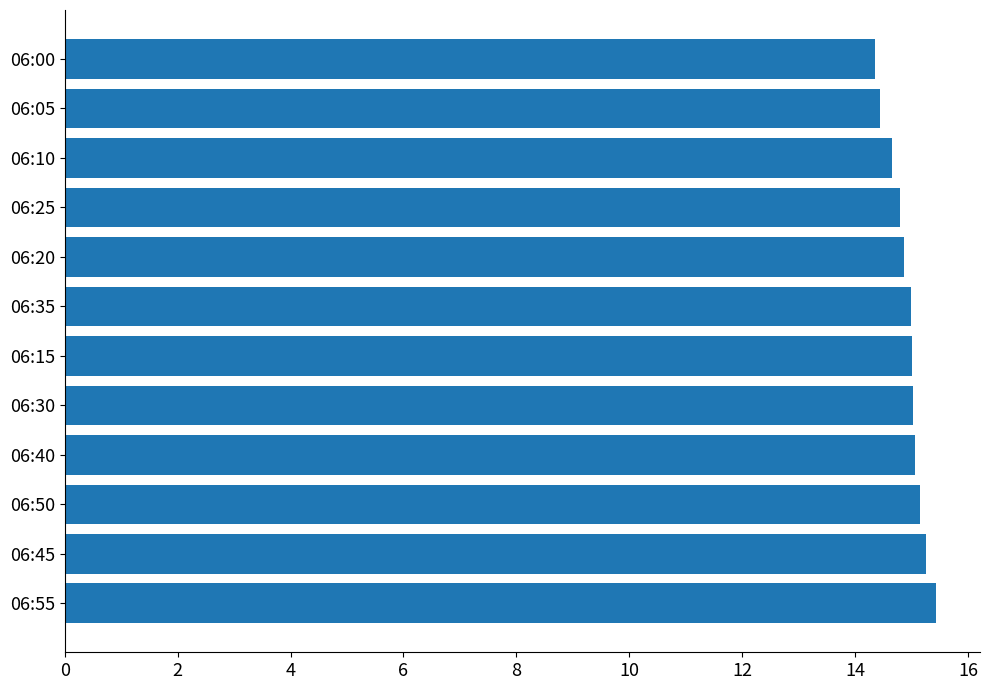

What is the sum of all values?

179.0